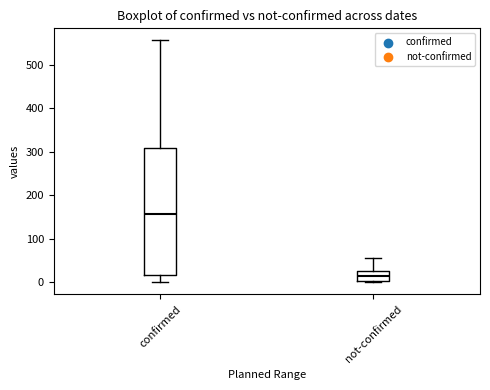

Reading left to right, read every box against the y-axis: the position of its median line, the range the box covers, and the ends of its whiskers. The values are not printed on the chart, so give them approximately, as read against the axis.

confirmed: median 160, box 20 to 310, whiskers 0 to 560
not-confirmed: median 10, box 0 to 30, whiskers 0 to 60